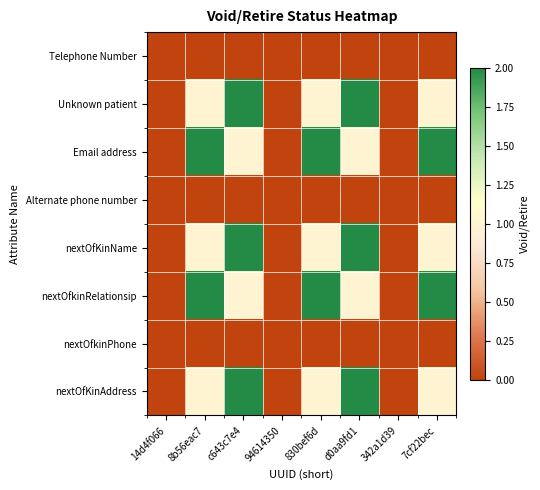

Which series has the largest total across all categories?

Email address